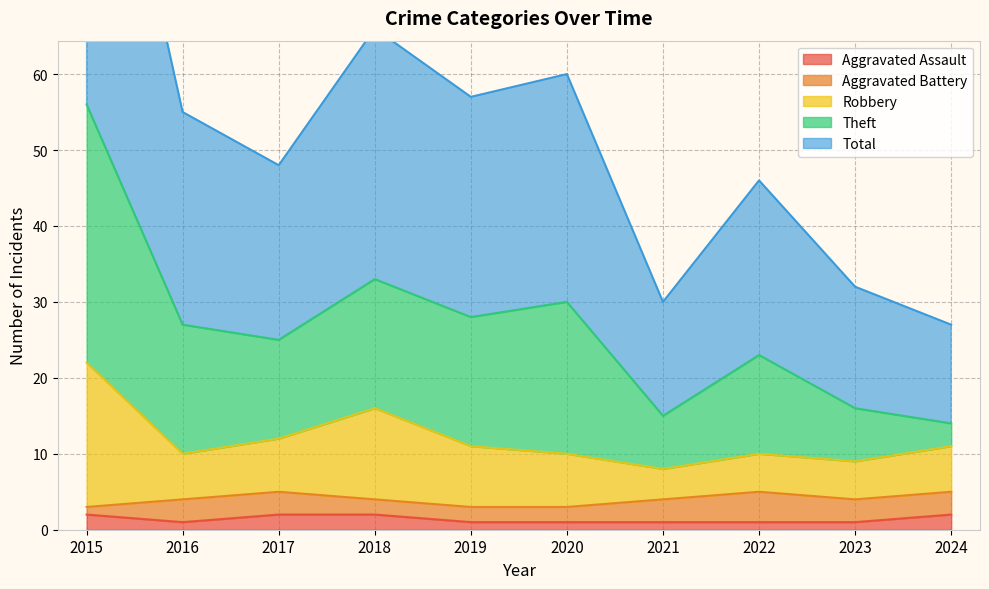

How many interior local valleys does the Theft series have?

3